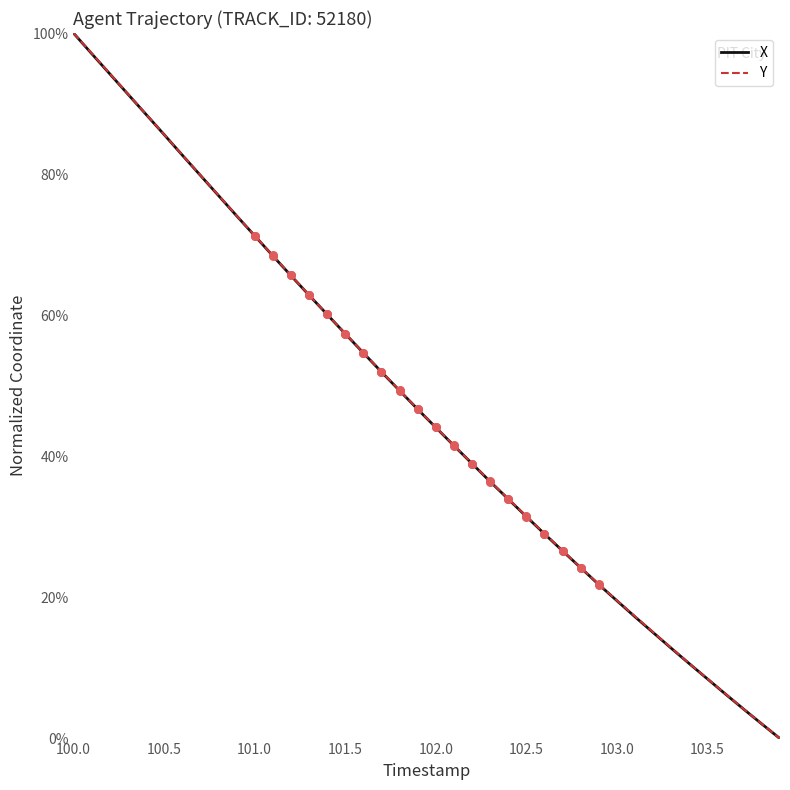

What is the maximum value shown in the chart?

100.0